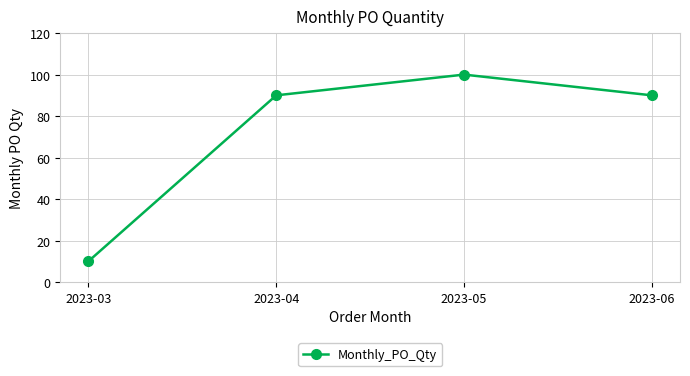

What is the approximate value at 2023-04, to the nearest 5?

90